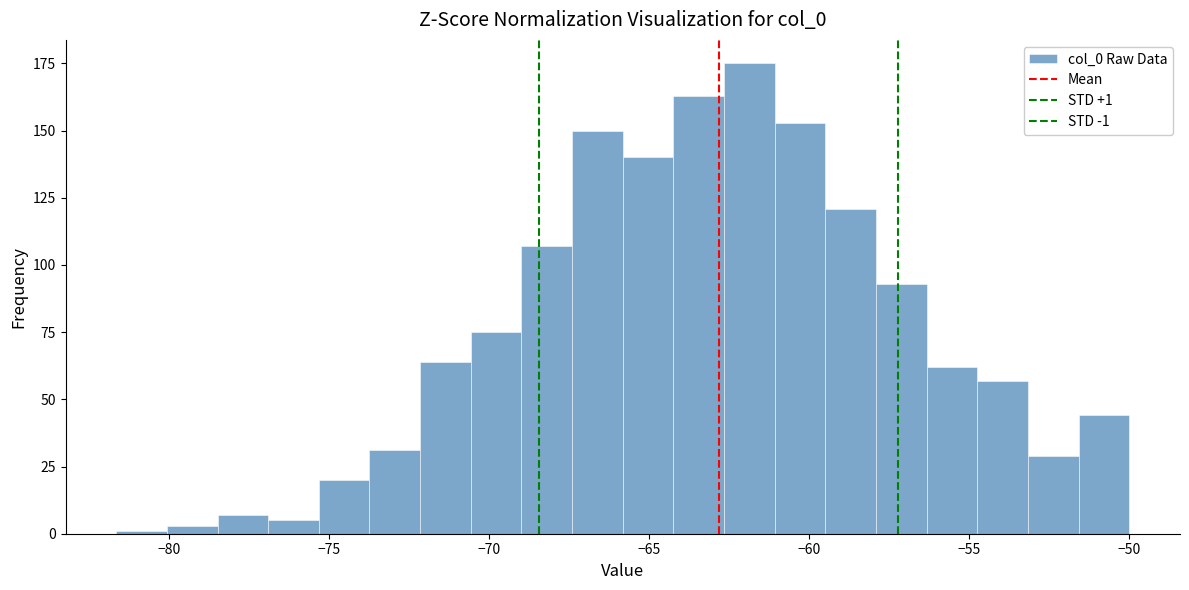

Around what value on the x-axis is the tallest bar? Give the approximate position of its centre, as read against the axis.

-62.0